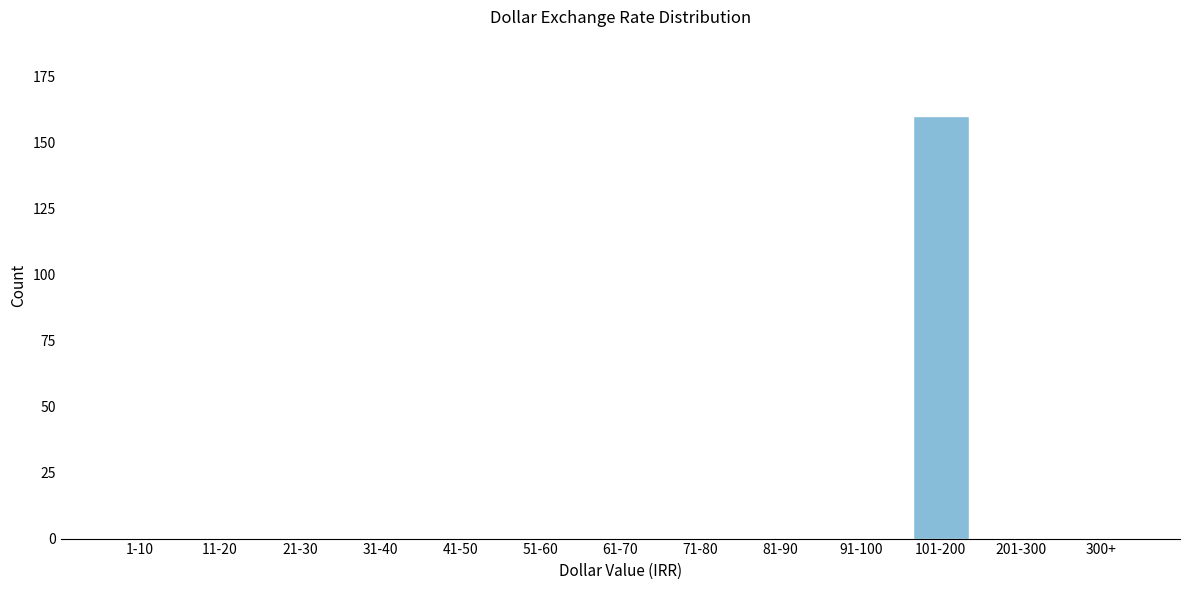

Reading right to left, transcribe all the data shown in this chart.

300+=0	201-300=0	101-200=160	91-100=0	81-90=0	71-80=0	61-70=0	51-60=0	41-50=0	31-40=0	21-30=0	11-20=0	1-10=0